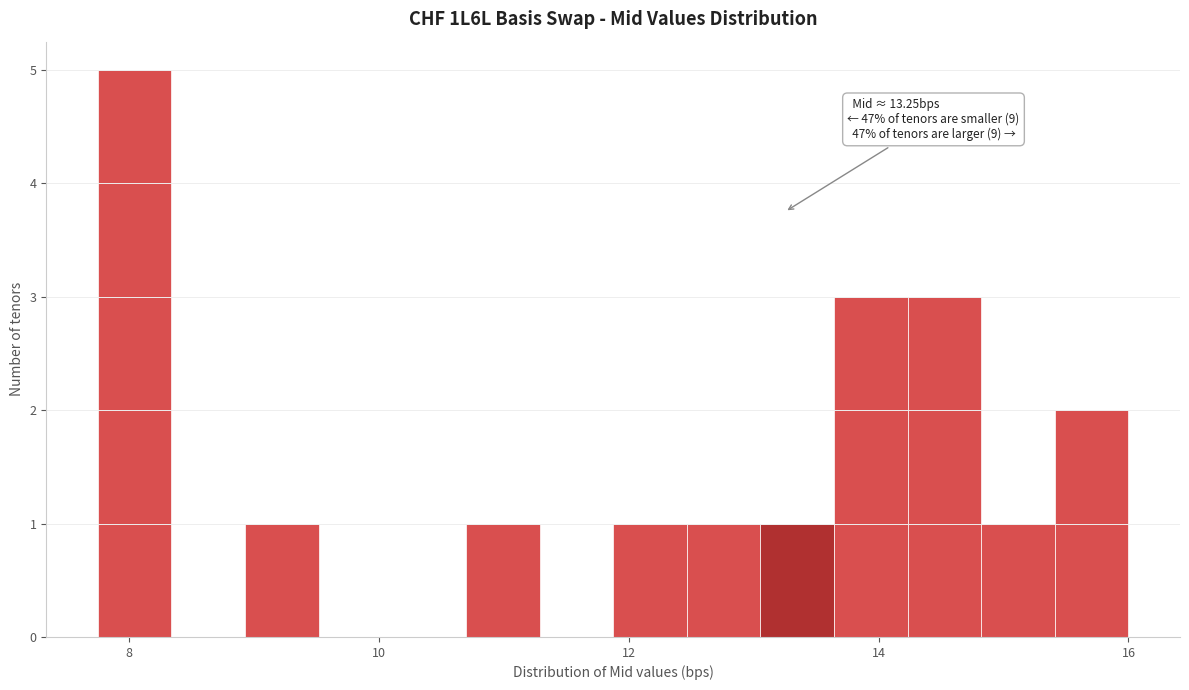

Around what value on the x-axis is the tallest bar? Give the approximate position of its centre, as read against the axis.

8.0